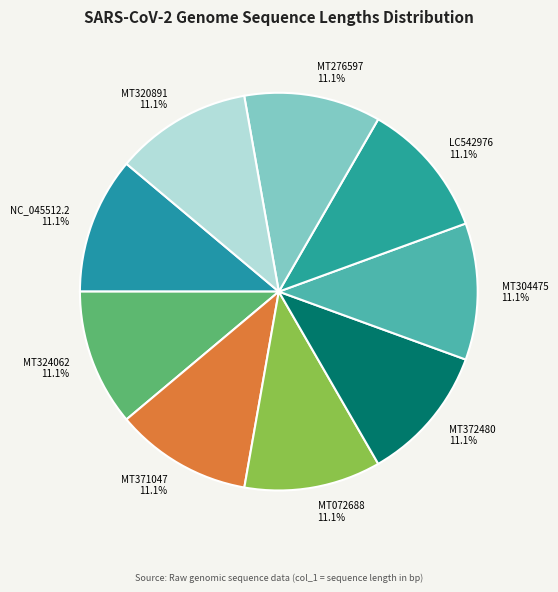

What is the ratio of the value at MT372480 to the value at MT276597?

1.0